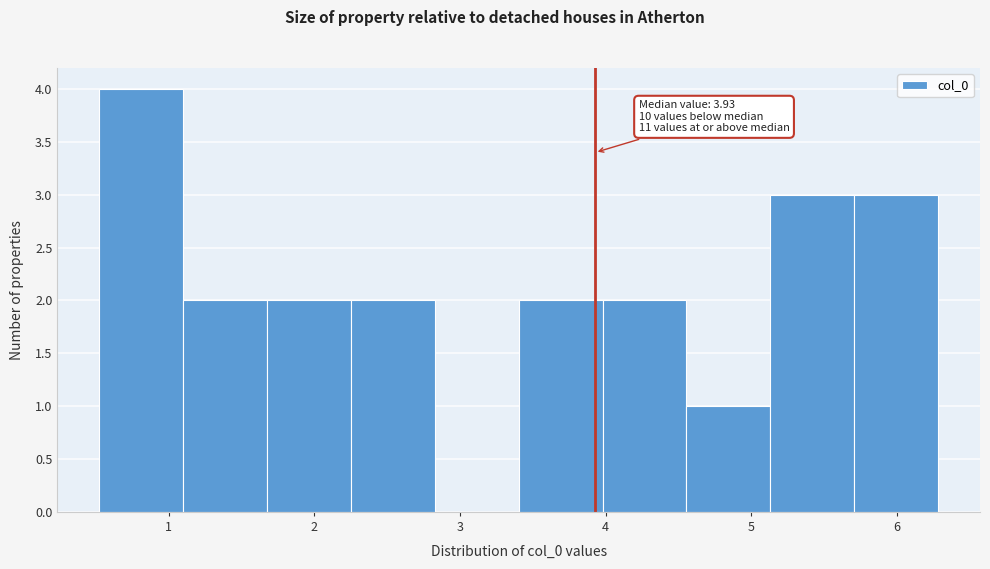

Which range on the x-axis has the tallest bar?

0.5 to 1.1